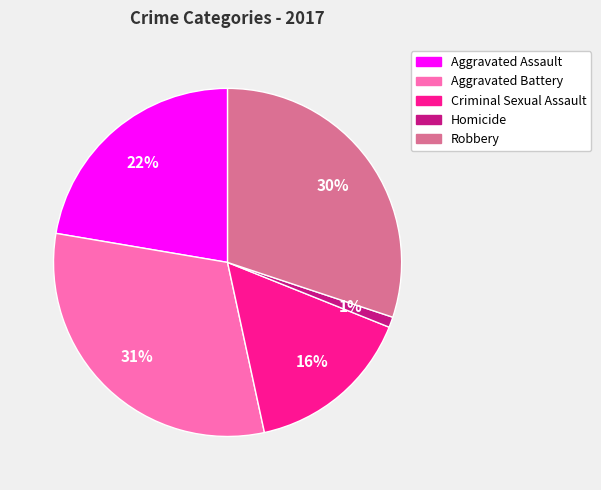

To the nearest percent, what is the average slice percentage?

20%